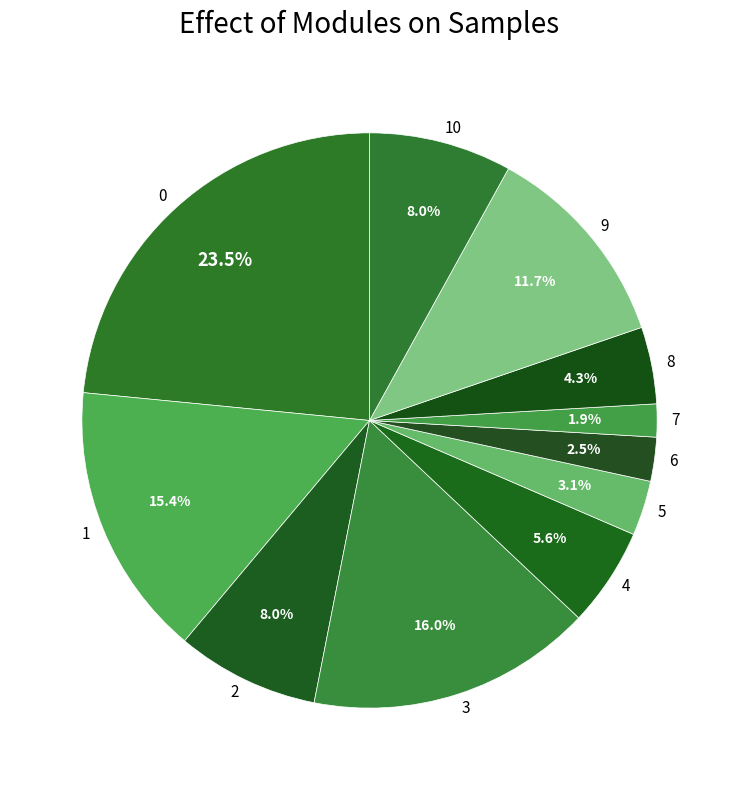

Is there a majority slice in this chart?

No